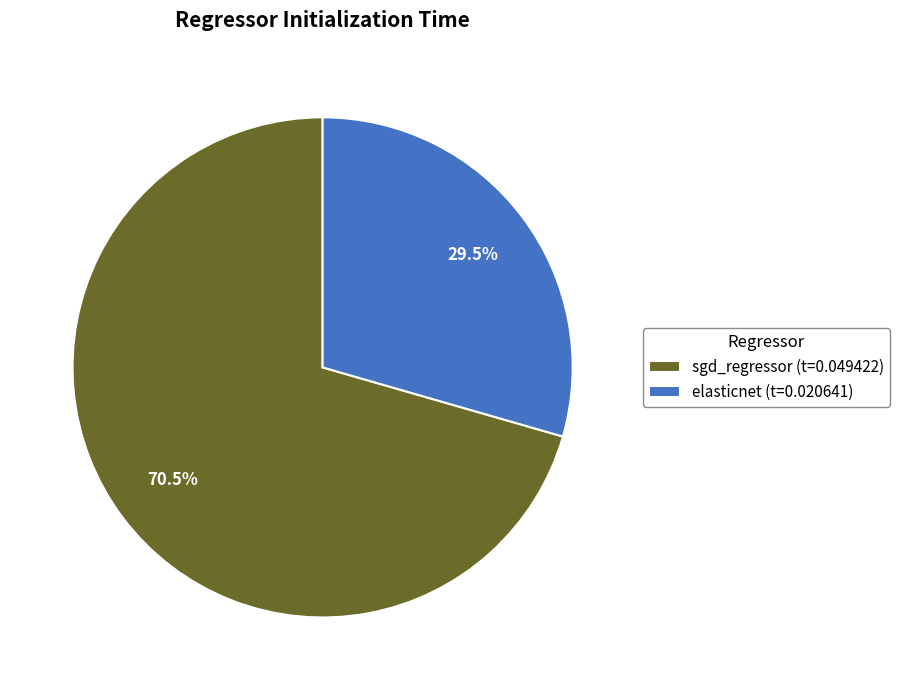

Do sgd_regressor and elasticnet together represent more than half of the pie?

Yes